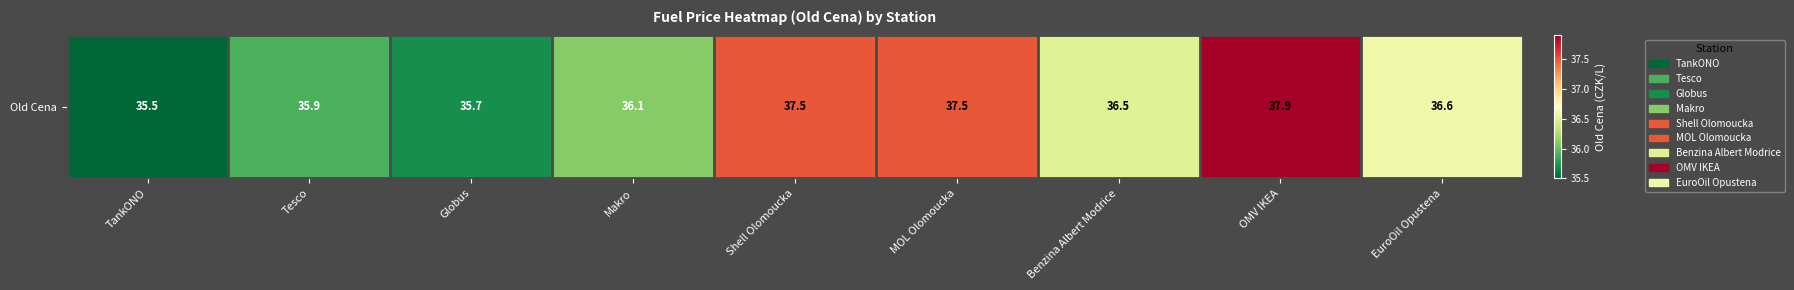

What is the sum of the values at Shell Olomoucka and OMV IKEA?

75.4